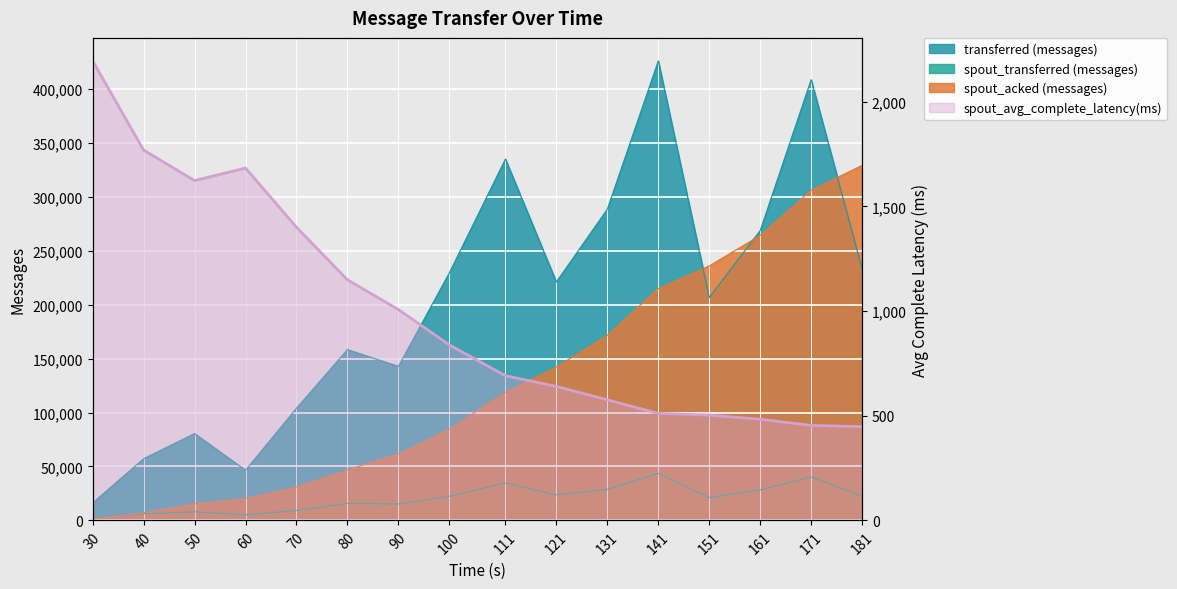

Reading left to right, extract all data points from this chart.

2195.3	1769.0	1623.4	1683.2	1400.3	1149.4	1007.2	838.3	691.2	640.0	575.9	511.1	502.8	483.2	453.6	447.7